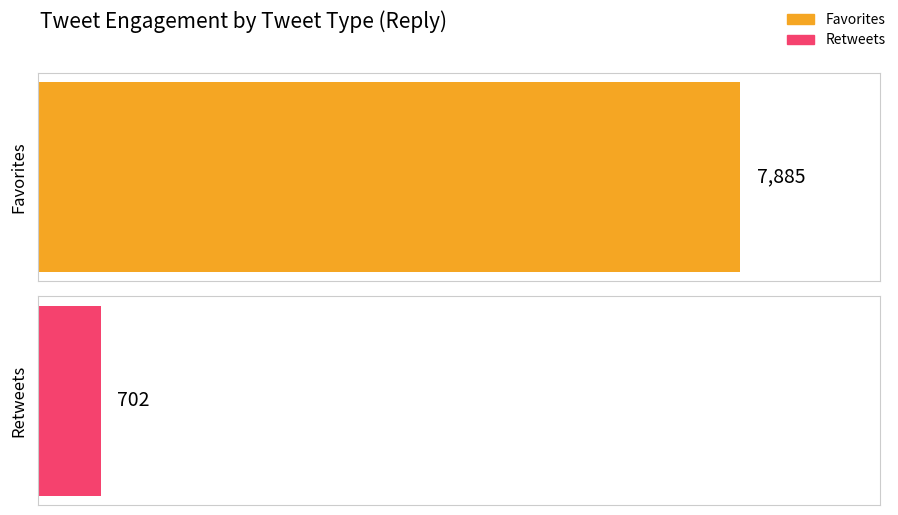

Between 19 and 8, which is larger?

19